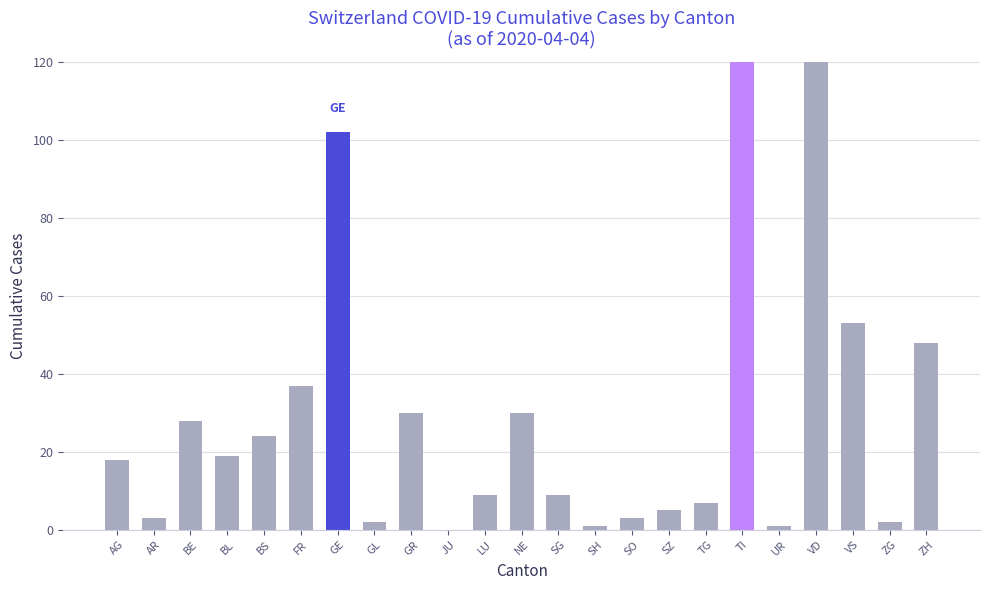

True or false: the data shows 30 at NE.

True